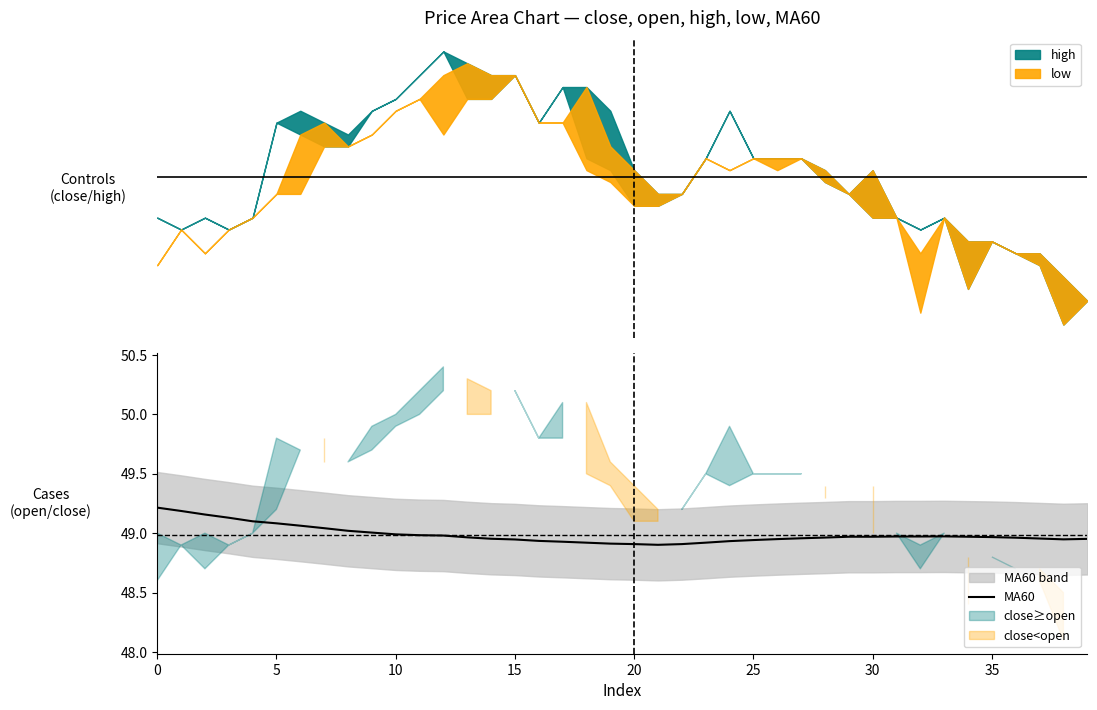

What is the sum of the values at 5 and 39?

98.1